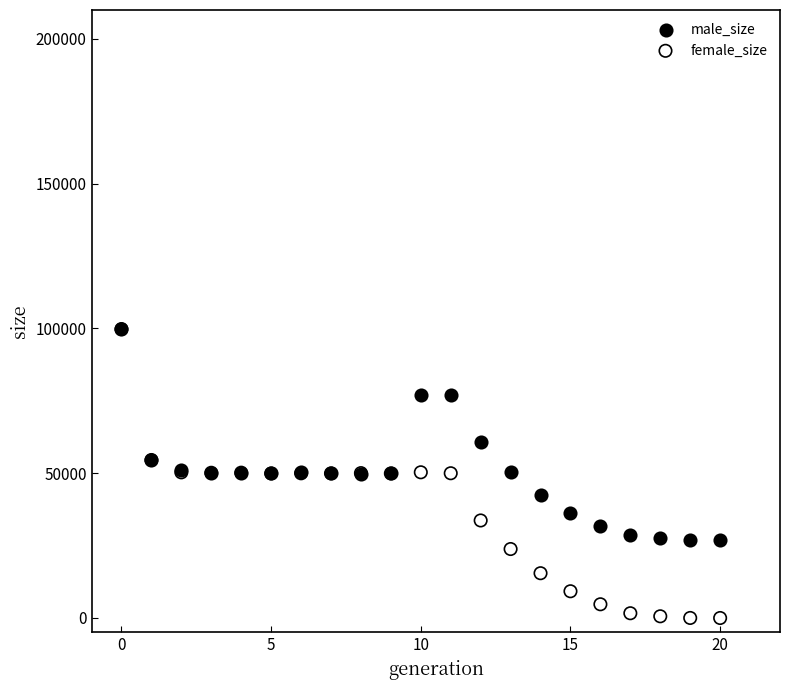

Which series has the widest spread of Y values?

female_size